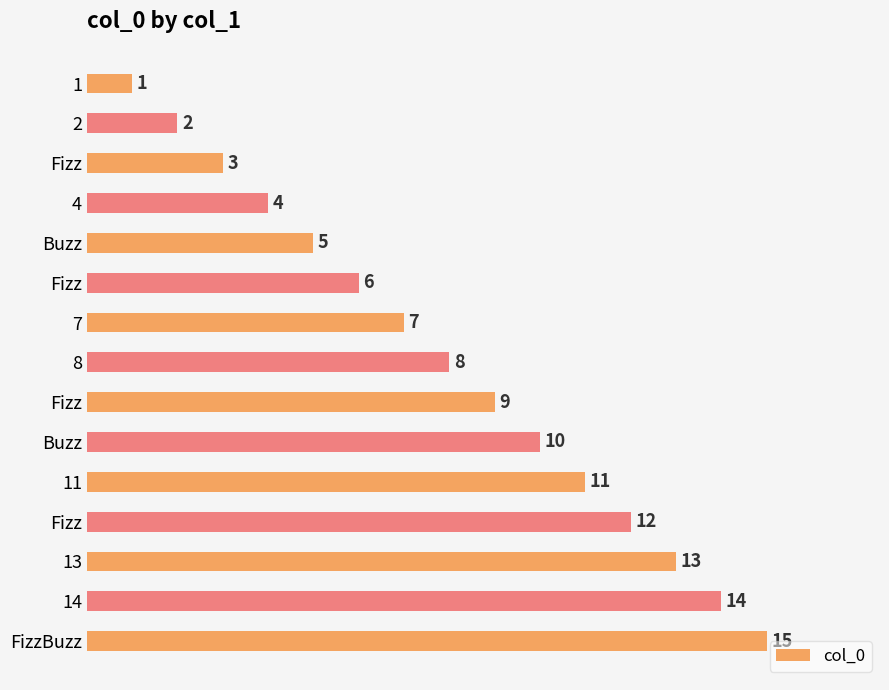

True or false: the data shows 26 at 14.

False